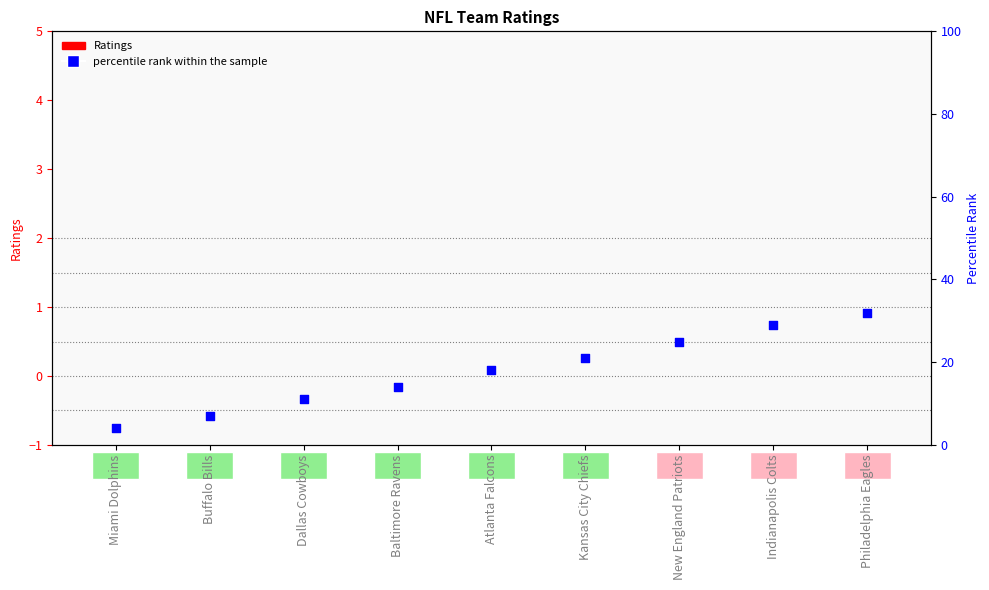

At how many categories does at least one series exceed 22?

3